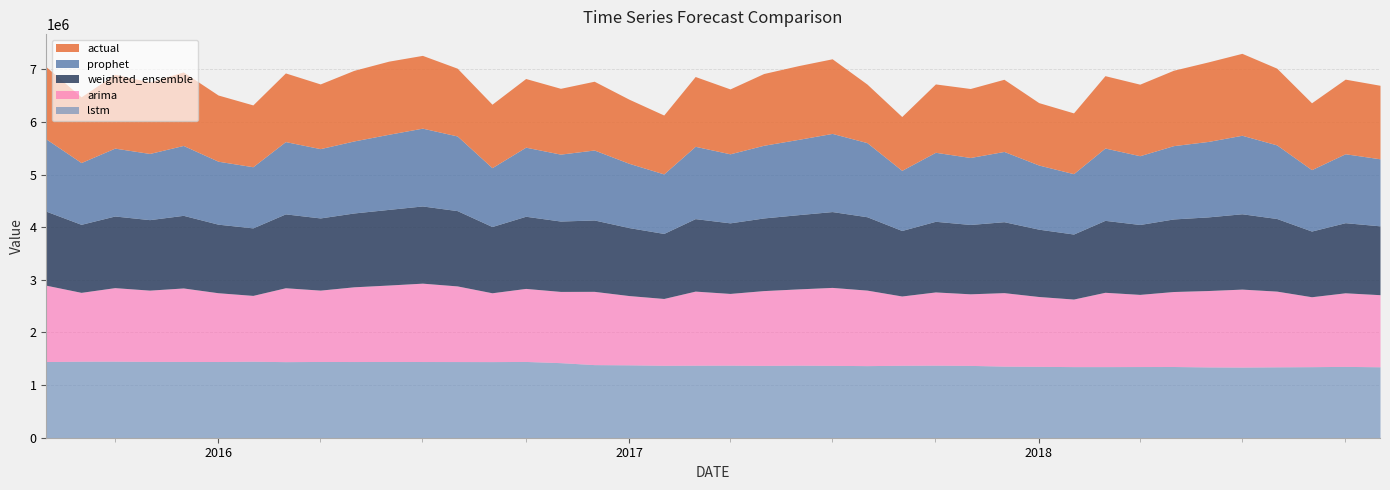

Which label corresponds to the smallest value in the chart?

2017-09-01